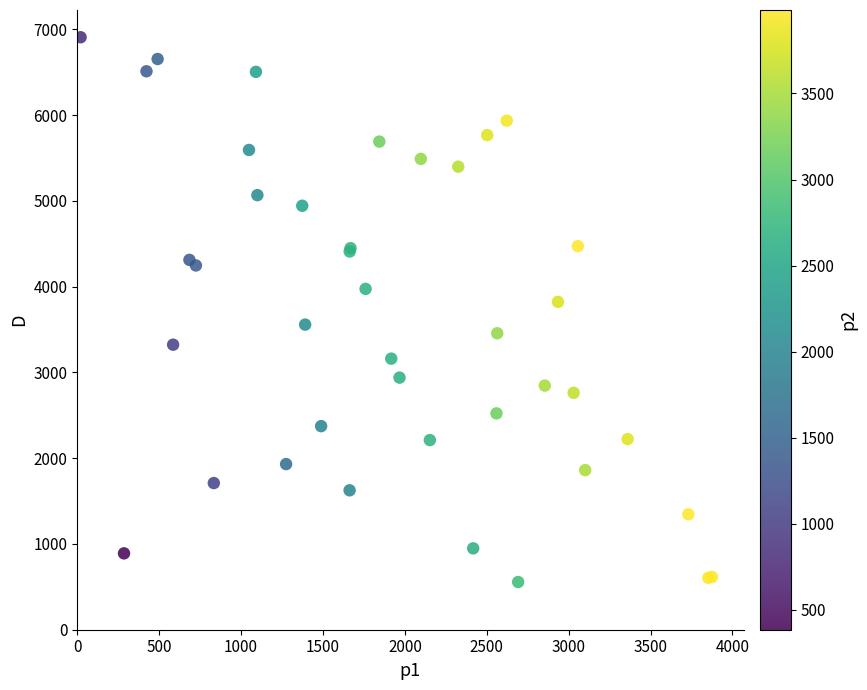

What Y value in the scatter plot is closest to 3732?

3823.1